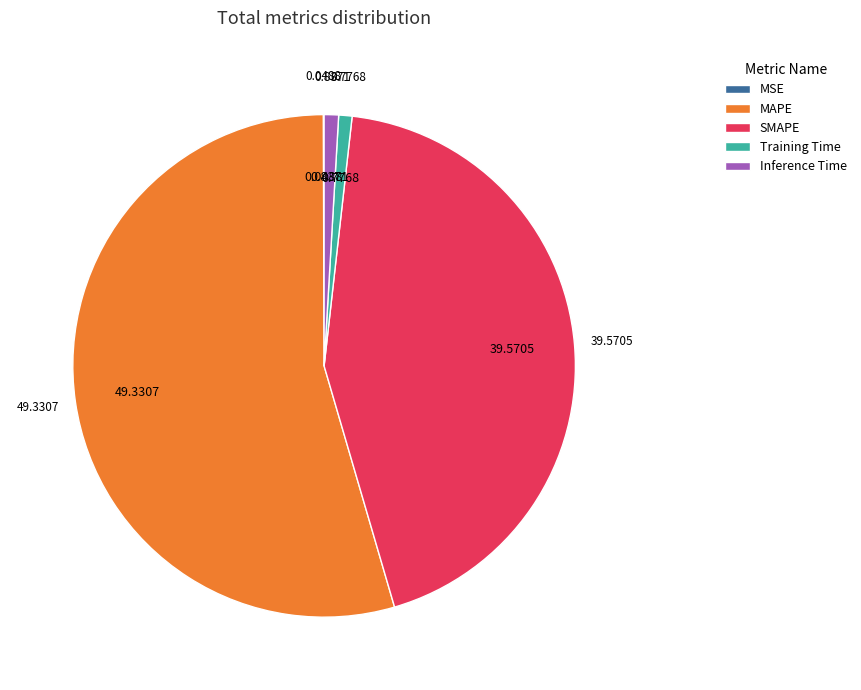

Between MAPE and Training Time, which is larger?

MAPE